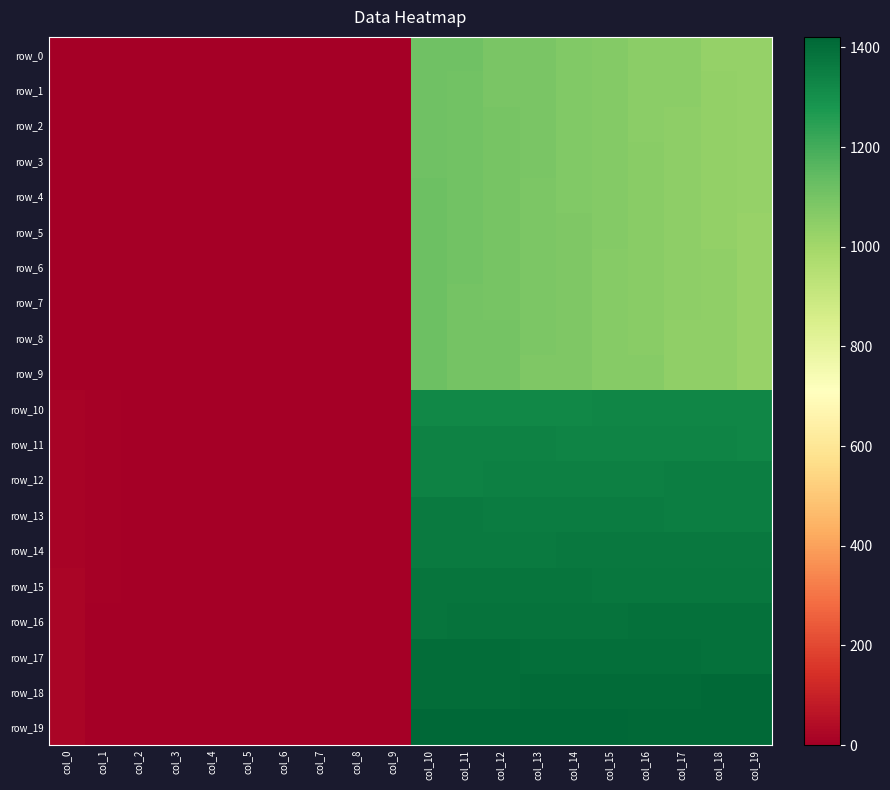

Reading right to left, transcribe all the data shown in this chart.

row_0: 1031	1032	1051	1052	1071	1072	1091	1092	1111	1112	0	0	0	0	0	0	0	0	0	0
row_1: 1030	1033	1050	1053	1070	1073	1090	1093	1110	1113	0	0	0	0	0	0	0	0	0	0
row_2: 1029	1034	1049	1054	1069	1074	1089	1094	1109	1114	0	0	0	0	0	0	0	0	0	0
row_3: 1028	1035	1048	1055	1068	1075	1088	1095	1108	1115	0	0	0	0	0	0	0	0	0	0
row_4: 1027	1036	1047	1056	1067	1076	1087	1096	1107	1116	0	0	0	0	0	0	0	0	0	0
row_5: 1026	1037	1046	1057	1066	1077	1086	1097	1106	1117	0	0	0	0	0	0	0	0	0	0
row_6: 1025	1038	1045	1058	1065	1078	1085	1098	1105	1118	0	0	0	0	0	0	0	0	0	0
row_7: 1024	1039	1044	1059	1064	1079	1084	1099	1104	1119	0	0	0	0	0	0	0	0	0	0
row_8: 1023	1040	1043	1060	1063	1080	1083	1100	1103	1120	0	0	0	0	0	0	0	0	0	0
row_9: 1022	1041	1042	1061	1062	1081	1082	1101	1102	1121	0	0	0	0	0	0	0	0	0	0
row_10: 1331	1330	1329	1328	1327	1326	1325	1324	1323	1322	0	0	0	0	0	0	0	0	11	12
row_11: 1332	1333	1334	1335	1336	1337	1338	1339	1340	1341	0	0	0	0	0	0	0	0	10	13
row_12: 1351	1350	1349	1348	1347	1346	1345	1344	1343	1342	0	0	0	0	0	0	0	0	9	14
row_13: 1352	1353	1354	1355	1356	1357	1358	1359	1360	1361	0	0	0	0	0	0	0	0	8	15
row_14: 1371	1370	1369	1368	1367	1366	1365	1364	1363	1362	0	0	0	0	0	0	0	0	7	16
row_15: 1372	1373	1374	1375	1376	1377	1378	1379	1380	1381	0	0	0	0	0	0	0	0	6	17
row_16: 1391	1390	1389	1388	1387	1386	1385	1384	1383	1382	0	0	0	0	0	0	0	0	5	18
row_17: 1392	1393	1394	1395	1396	1397	1398	1399	1400	1401	0	0	0	0	0	0	0	0	4	19
row_18: 1411	1410	1409	1408	1407	1406	1405	1404	1403	1402	0	0	0	0	0	0	0	0	3	20
row_19: 1412	1413	1414	1415	1416	1417	1418	1419	1420	1421	0	0	0	0	0	0	0	1	2	21